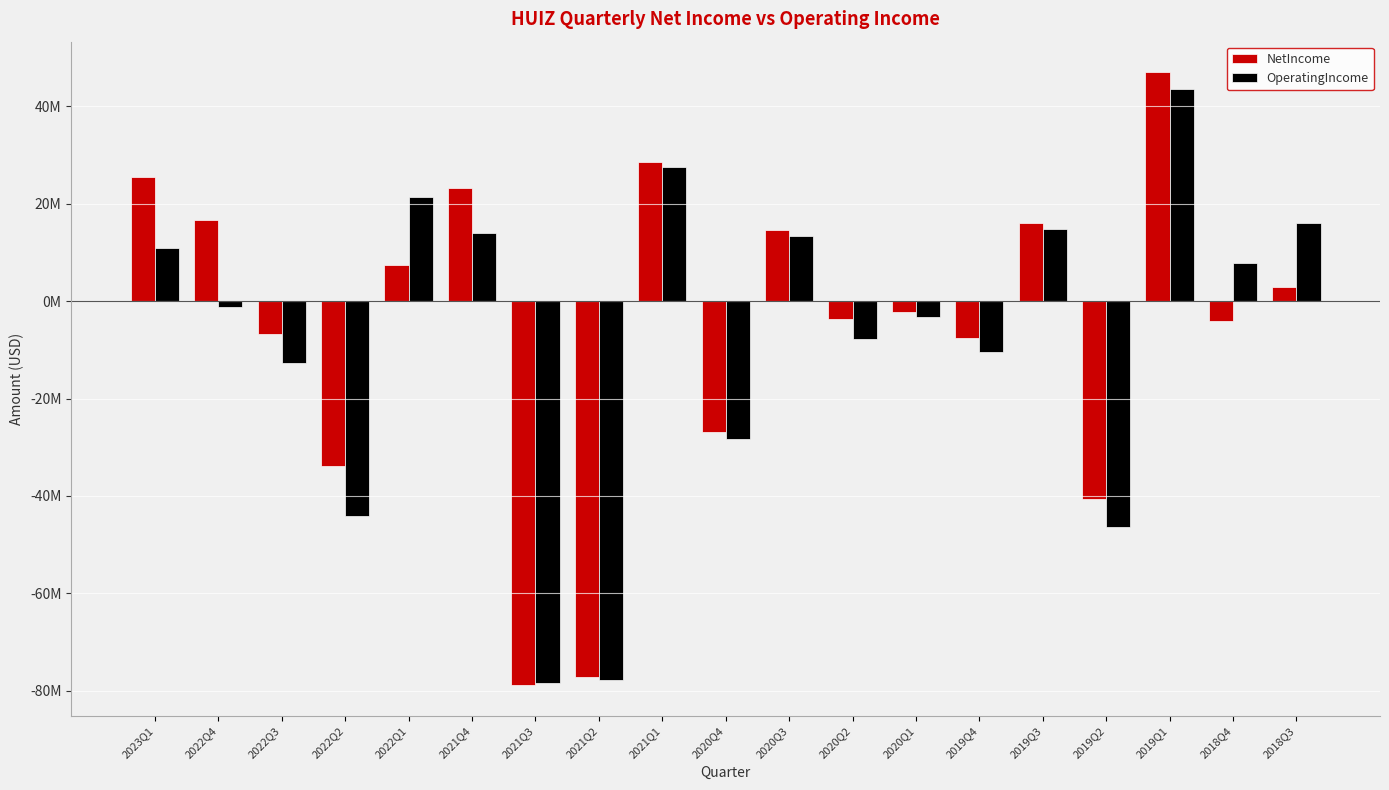

At which category is the sum across all series the highest?

2019Q1